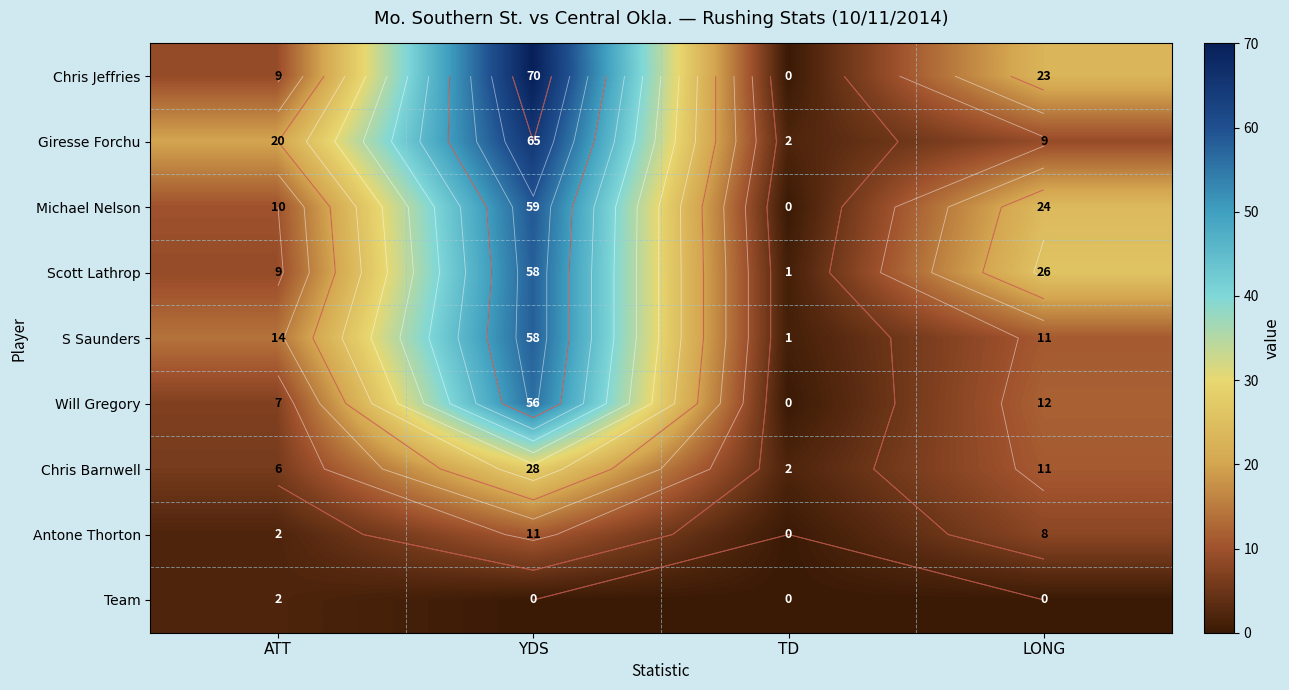

Which series has the largest total across all categories?

Chris Jeffries